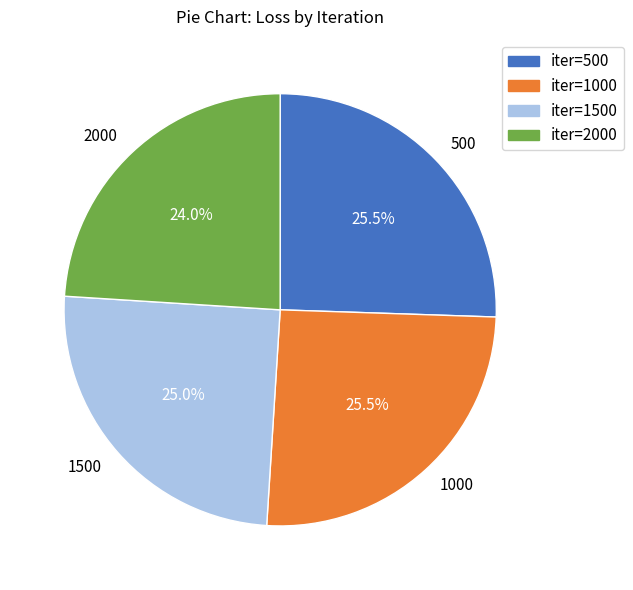

Which slice is the smallest?

2000